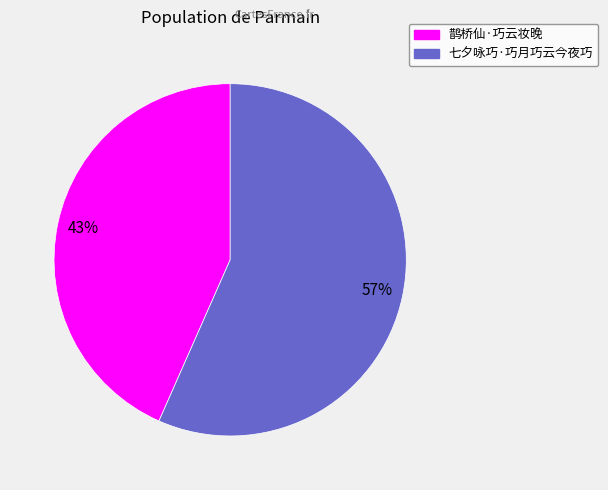

Is there a majority slice in this chart?

Yes